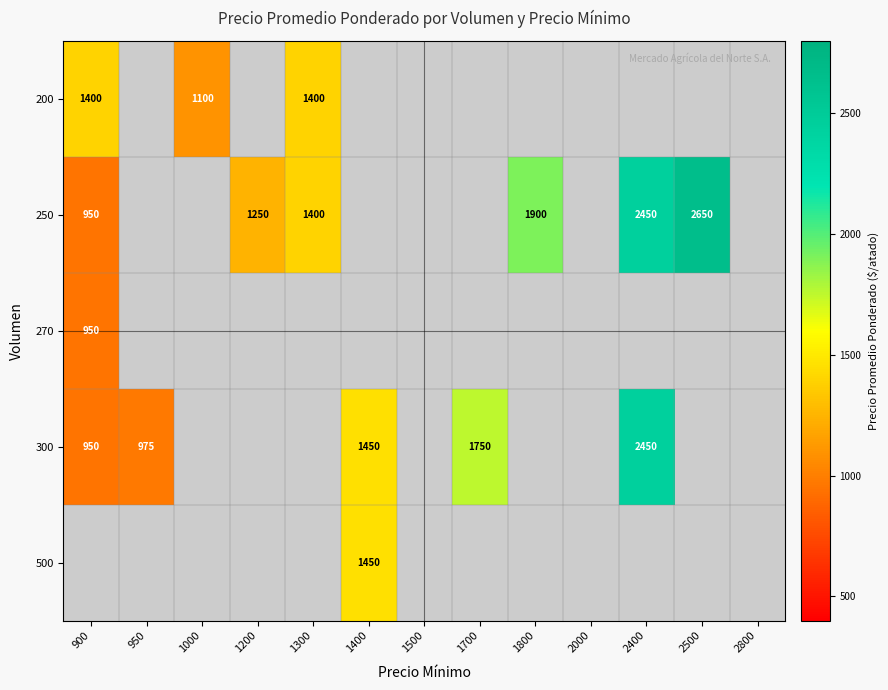

The value of 250 at 1200 is 2239. True or false?

False